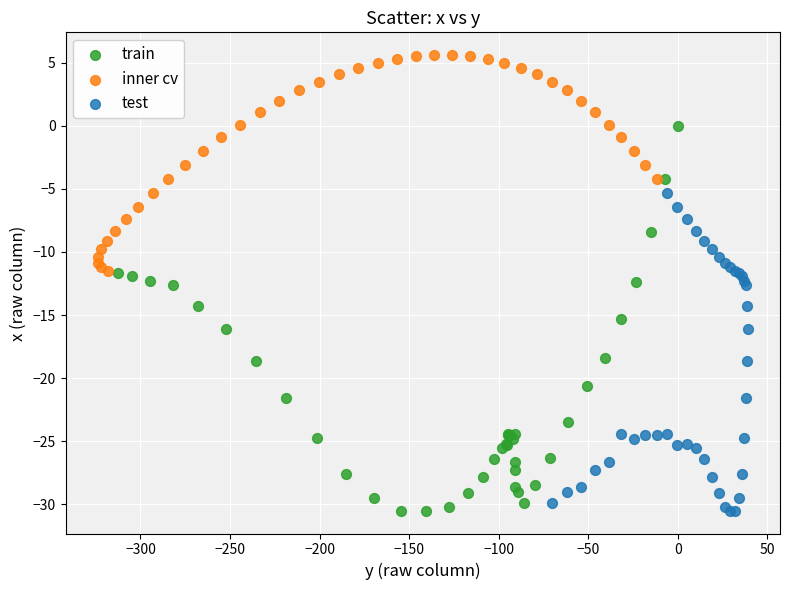

Which series has the largest Y range (max minus min)?

train